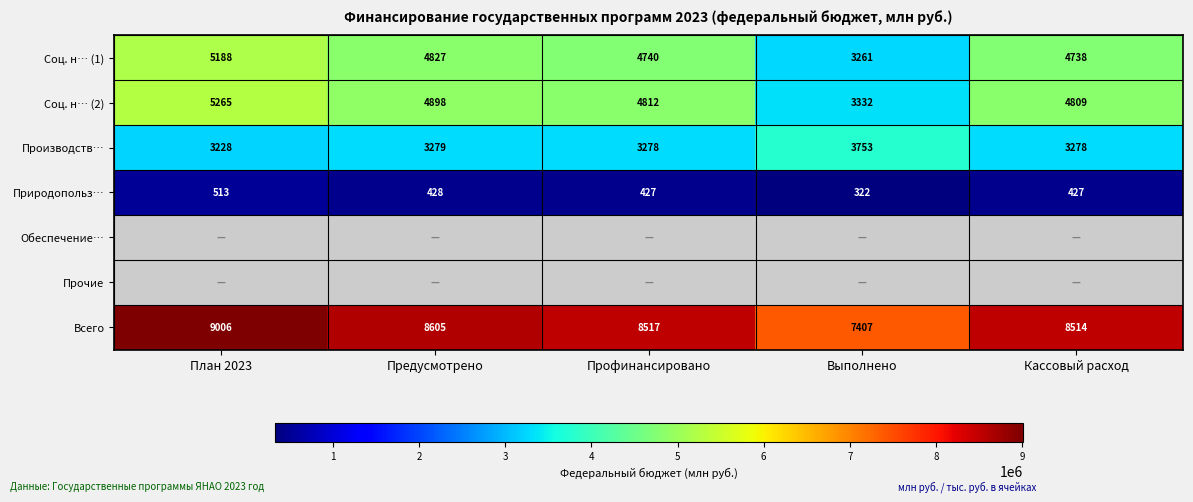

How many values in the Соц. н… (1) series exceed 4740469?

3